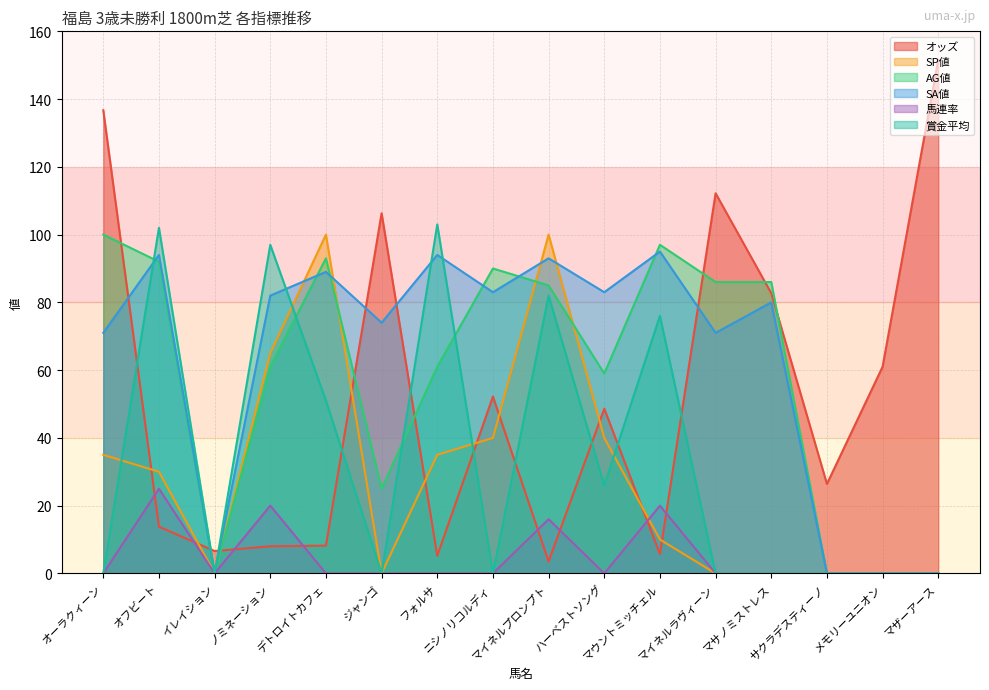

What is the average value of the SP値 series?

28.4